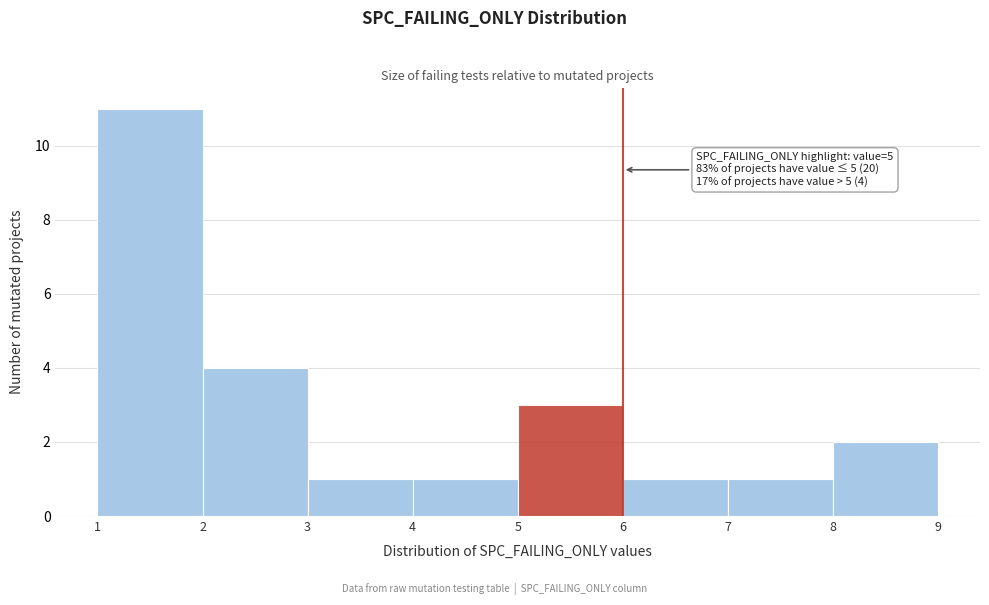

Reading left to right, list all the values displayed in this chart.

1=11	2=4	3=1	4=1	5=3	6=1	7=1	8=2